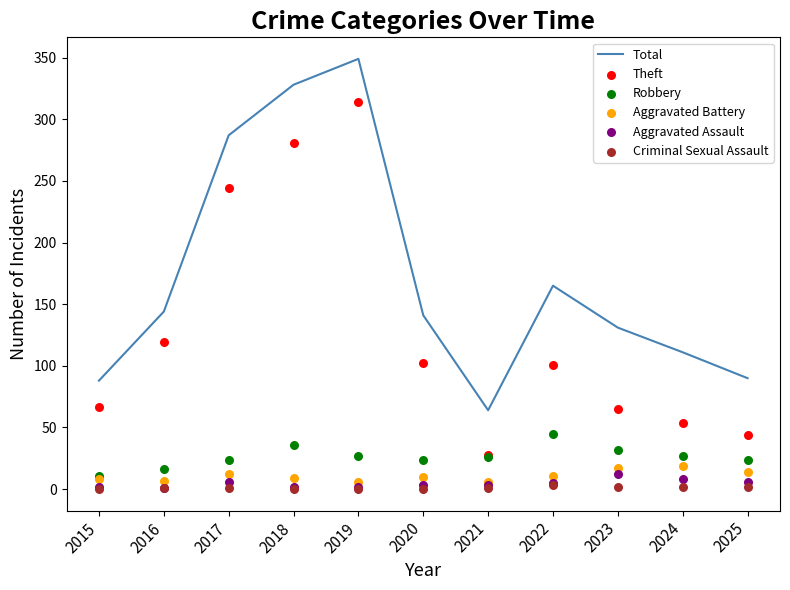

Which series has the largest Y range (max minus min)?

Theft